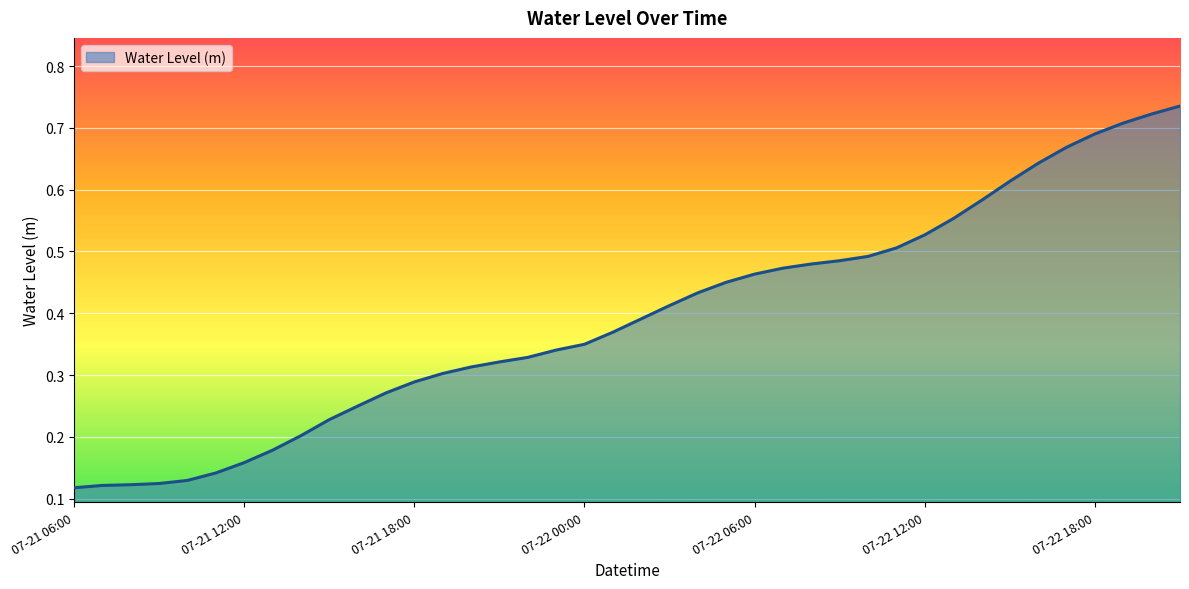

Rank the categories by value from lowest to highest.

2023-07-21 06:00, 2023-07-21 07:00, 2023-07-21 08:00, 2023-07-21 09:00, 2023-07-21 10:00, 2023-07-21 11:00, 2023-07-21 12:00, 2023-07-21 13:00, 2023-07-21 14:00, 2023-07-21 15:00, 2023-07-21 16:00, 2023-07-21 17:00, 2023-07-21 18:00, 2023-07-21 19:00, 2023-07-21 20:00, 2023-07-21 21:00, 2023-07-21 22:00, 2023-07-21 23:00, 2023-07-22 00:00, 2023-07-22 01:00, 2023-07-22 02:00, 2023-07-22 03:00, 2023-07-22 04:00, 2023-07-22 05:00, 2023-07-22 06:00, 2023-07-22 07:00, 2023-07-22 08:00, 2023-07-22 09:00, 2023-07-22 10:00, 2023-07-22 11:00, 2023-07-22 12:00, 2023-07-22 13:00, 2023-07-22 14:00, 2023-07-22 15:00, 2023-07-22 16:00, 2023-07-22 17:00, 2023-07-22 18:00, 2023-07-22 19:00, 2023-07-22 20:00, 2023-07-22 21:00